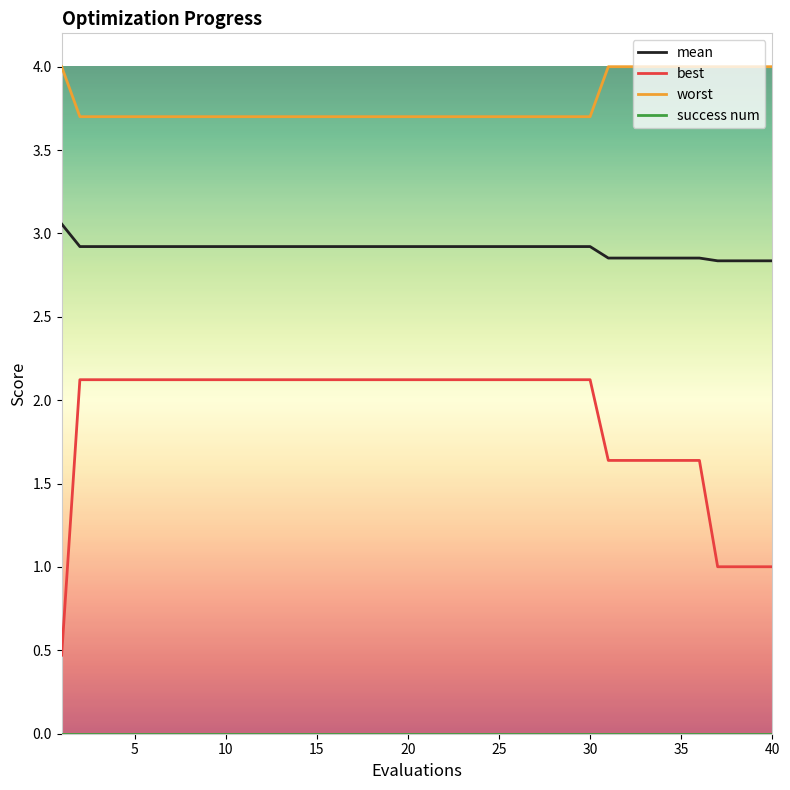

What is the difference between the maximum and minimum values in the worst series?

0.3